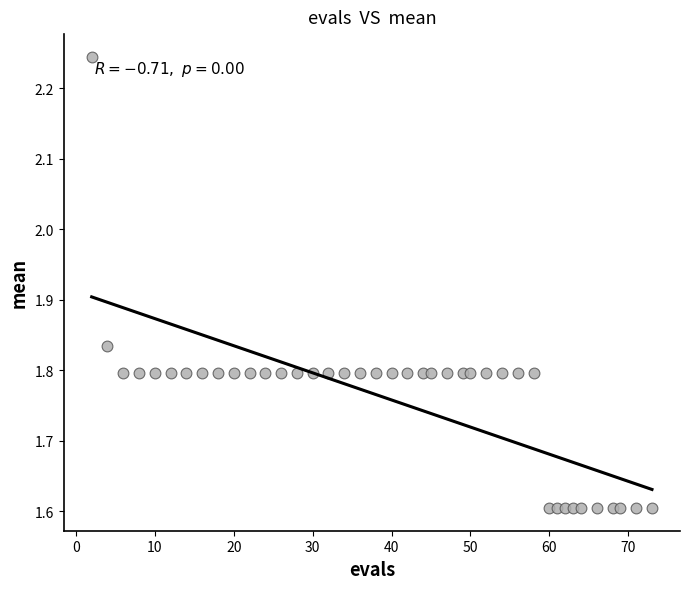

What is the range of X values (max minus min)?

71.0